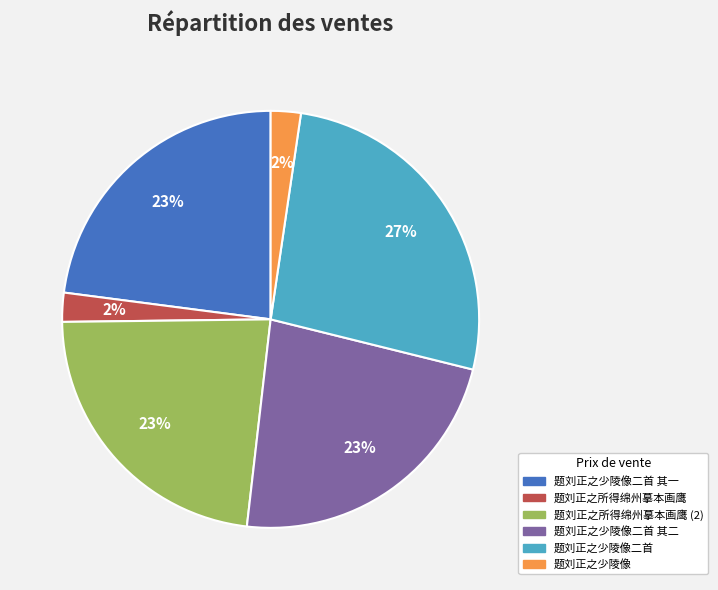

Which has a higher value, 题刘正之少陵像二首 其二 or 题刘正之所得绵州摹本画鹰?

题刘正之少陵像二首 其二